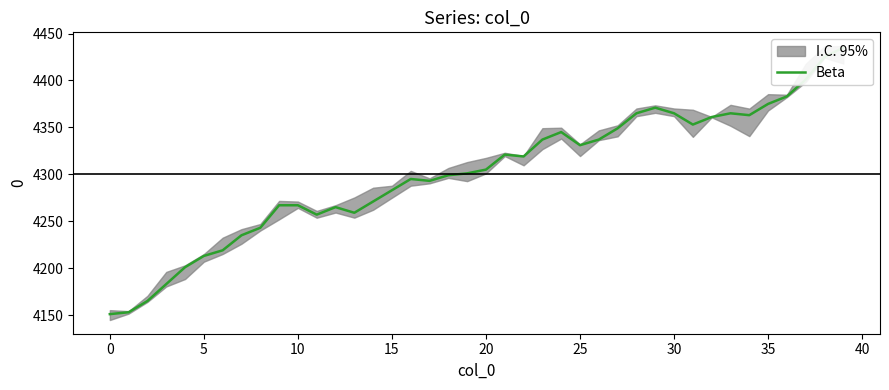

How many interior local valleys (lower than both neighbors) does the data have?

7